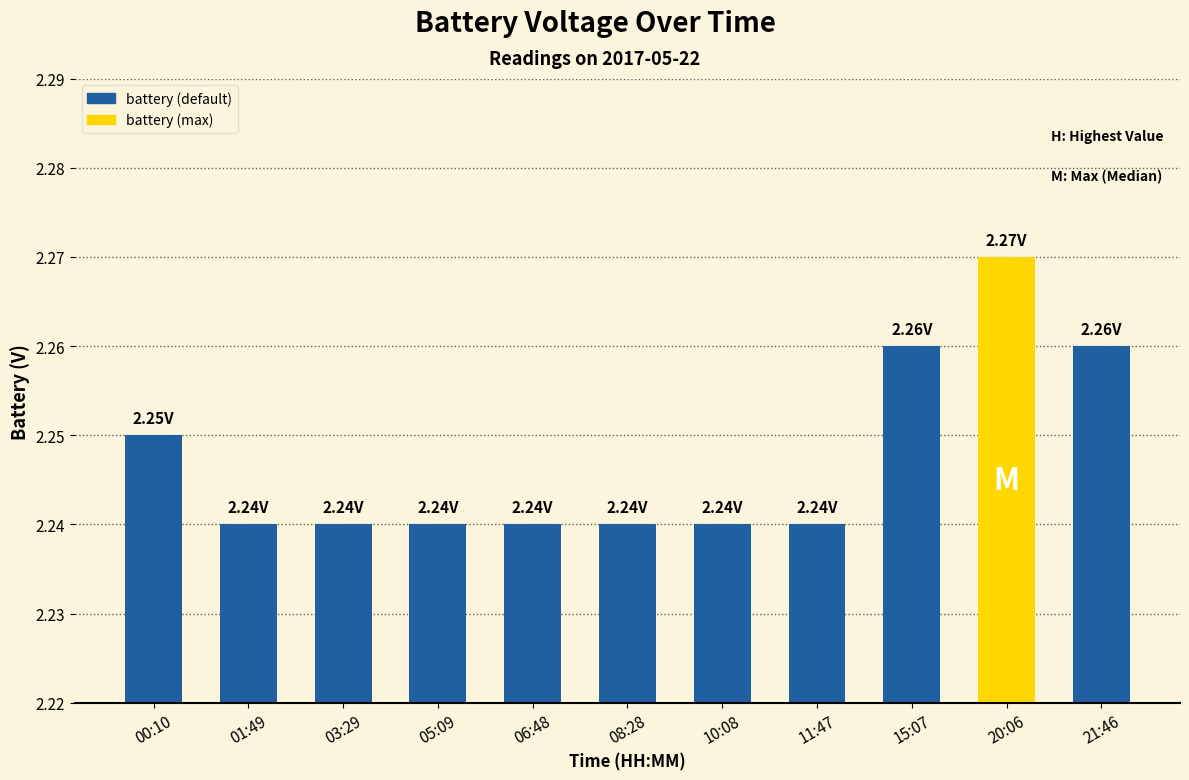

How many bars are there in total?

11